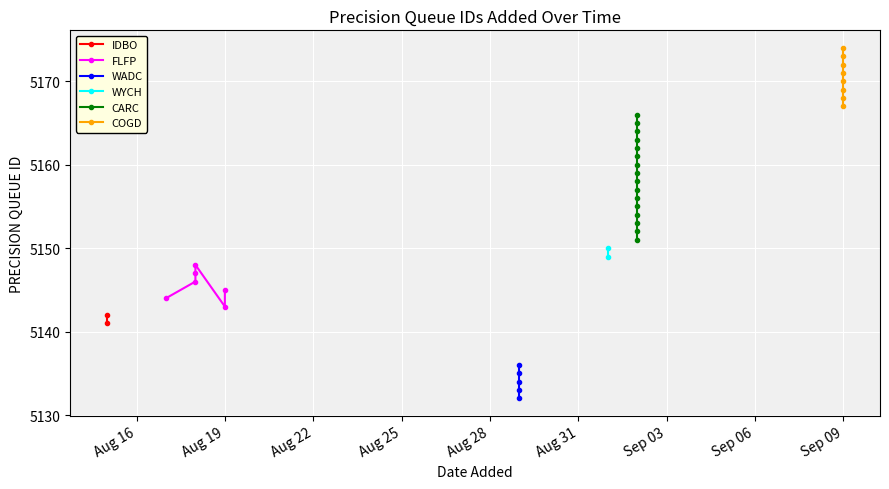

True or false: there are more than 2 points higher than both neighbors.

False